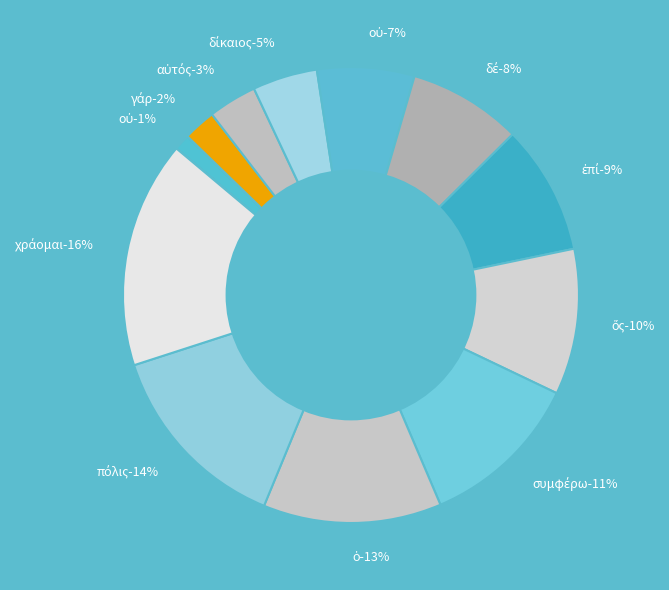

Approximately how many times larger is the value at πόλις compared to οὐ?

2.0